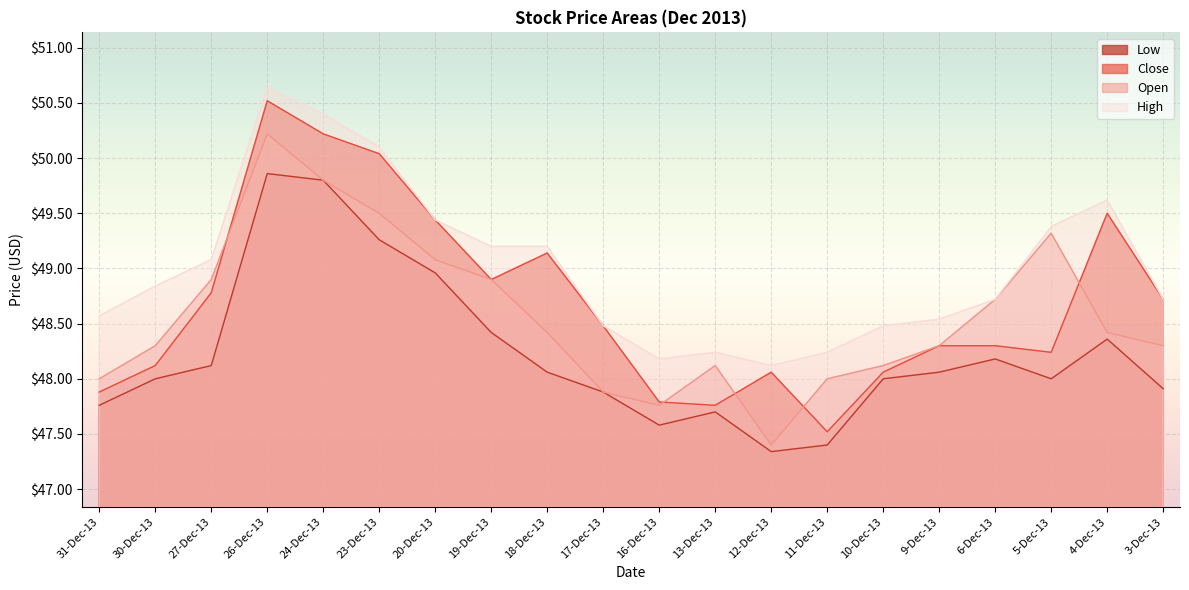

What is the label of the 7th point from the right?

11-Dec-13